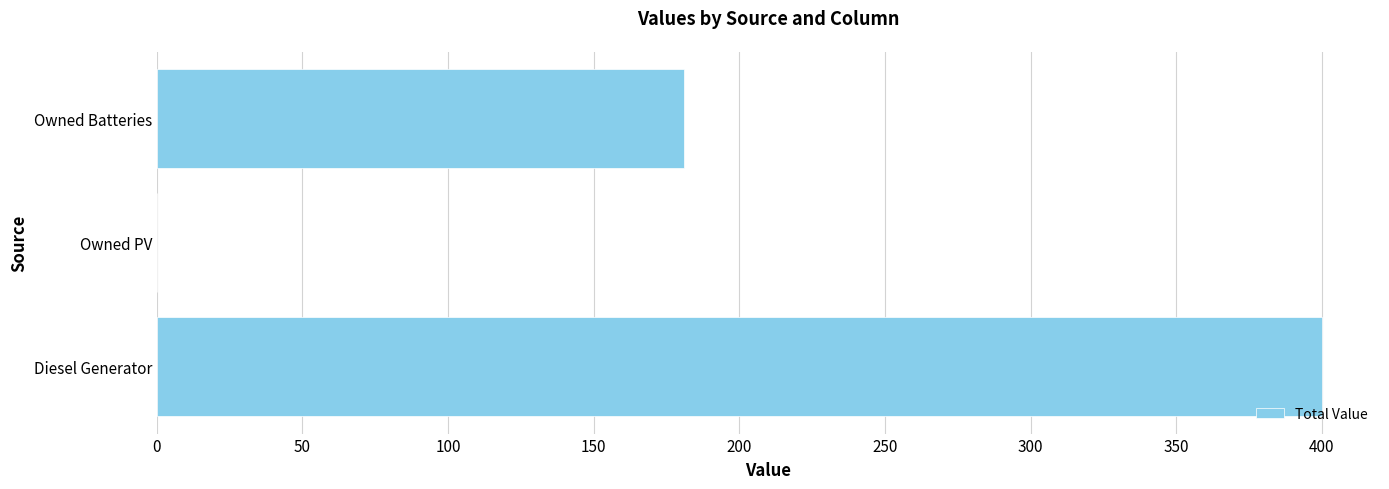

Where is the data nearest to the value 200?

Owned Batteries